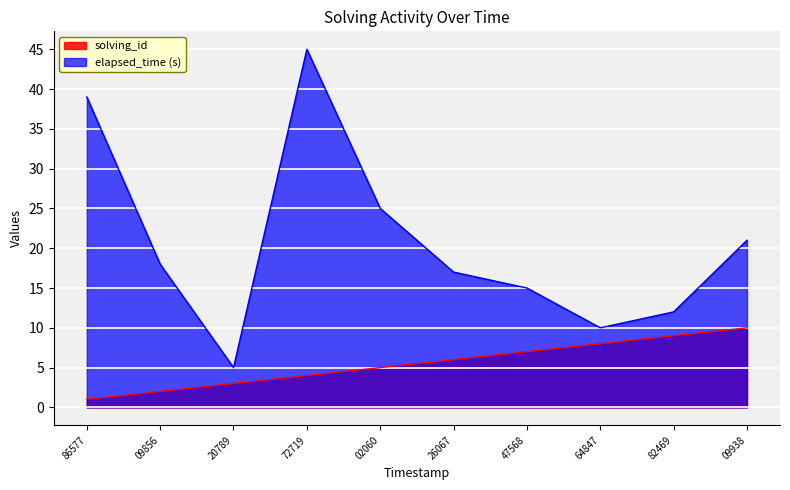

What are all the series names shown in the legend?

solving_id, elapsed_time (s)